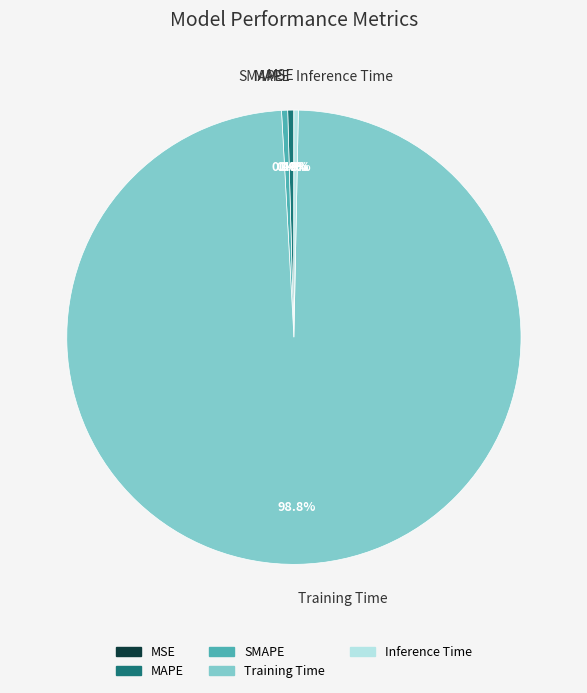

What percentage do SMAPE and Inference Time together represent?

0.7%